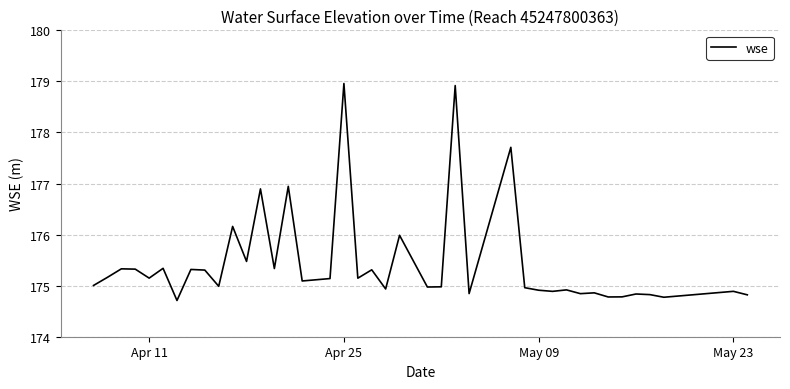

Does the chart display data point markers on the line(s)?

No